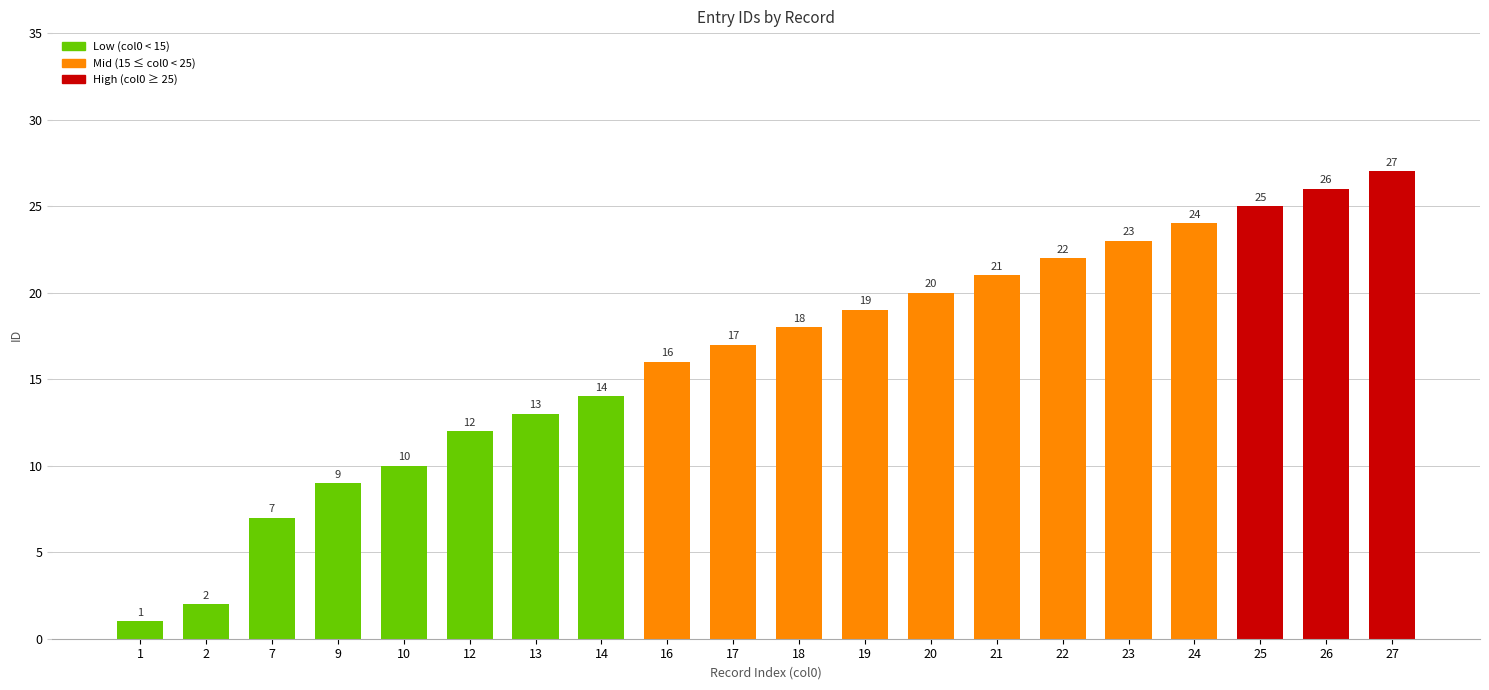

Reading left to right, transcribe all the data shown in this chart.

1	2	7	9	10	12	13	14	16	17	18	19	20	21	22	23	24	25	26	27